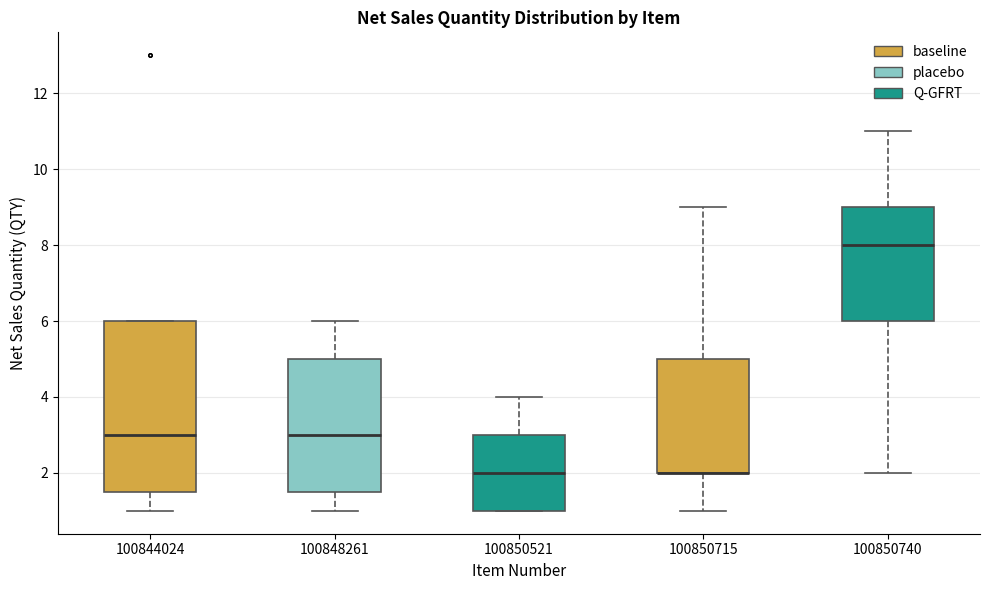

Which box is the tallest, from its lower edge to its upper edge?

100844024